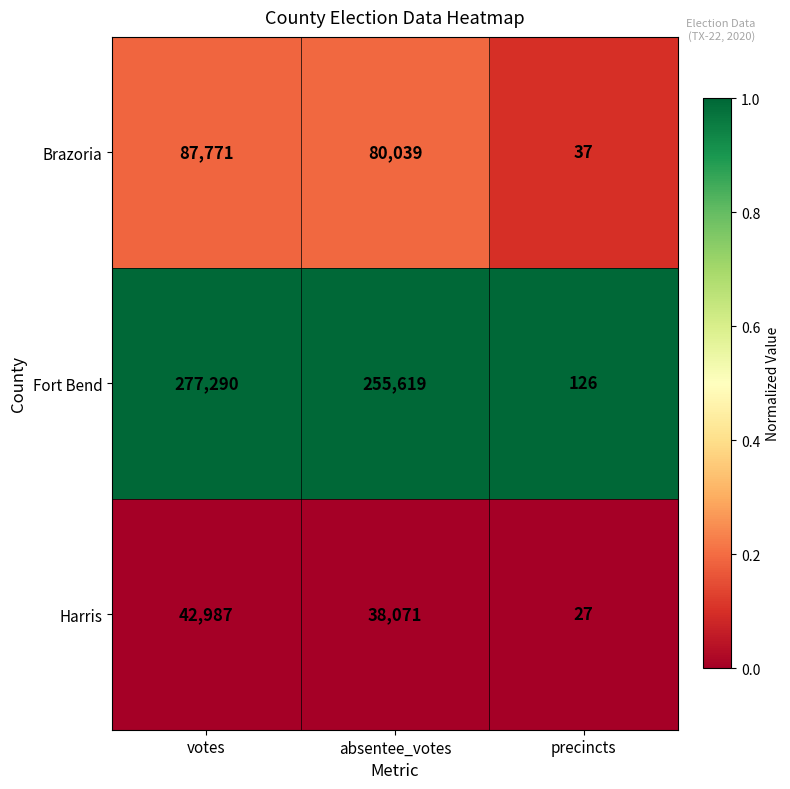

Between votes and absentee_votes, which series saw the biggest shift?

Fort Bend